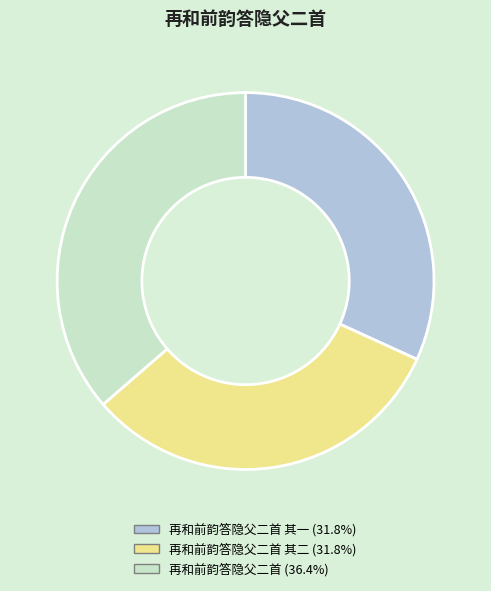

Is there a majority slice in this chart?

No